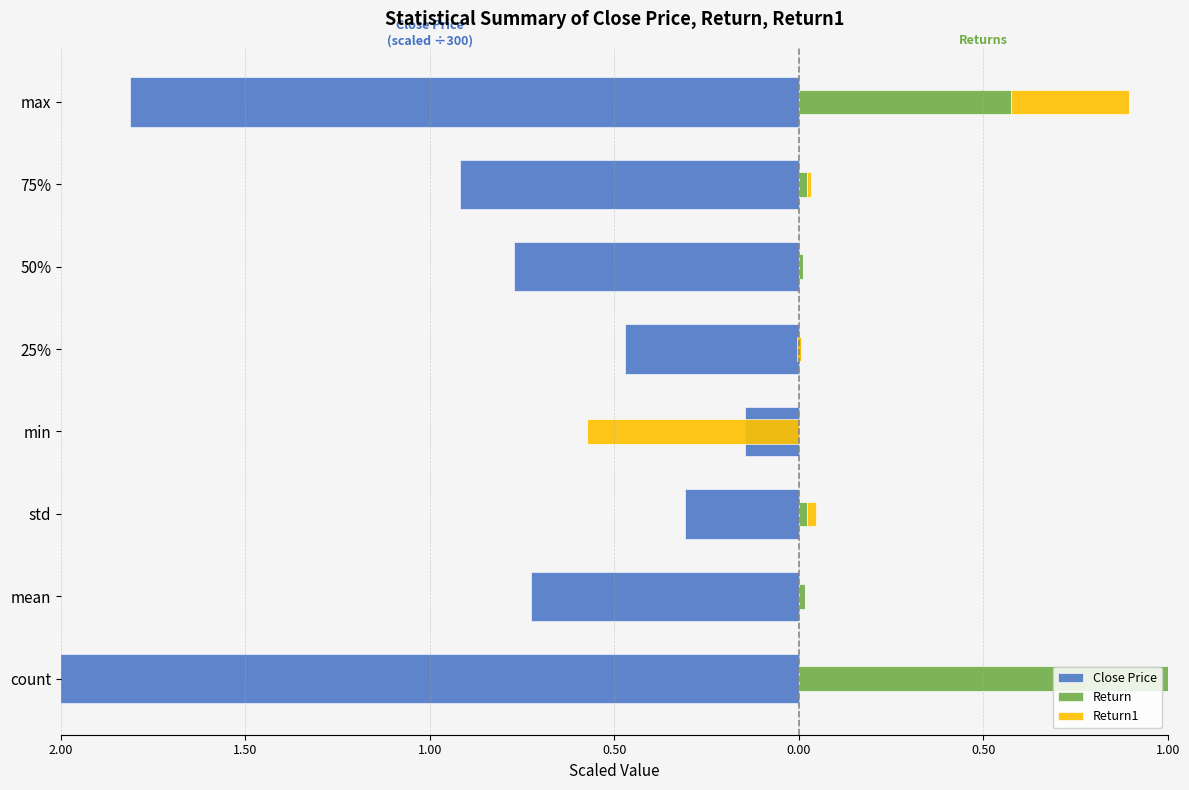

Reading right to left, list all the values displayed in this chart.

Close Price: -1.8	-0.9	-0.8	-0.5	-0.1	-0.3	-0.7	-15.8
Return: 0.6	0.0	0.0	0.0	0.0	0.0	0.0	4741.0
Return1: 0.3	0.0	0.0	-0.0	-0.6	0.0	0.0	4741.0